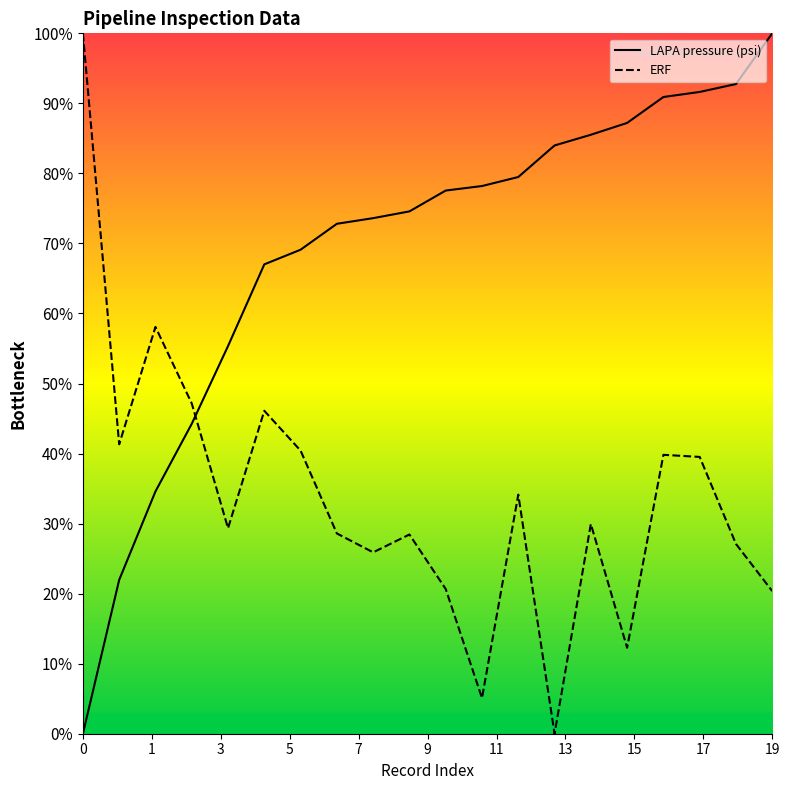

Which series has the largest total across all categories?

LAPA pressure (psi)